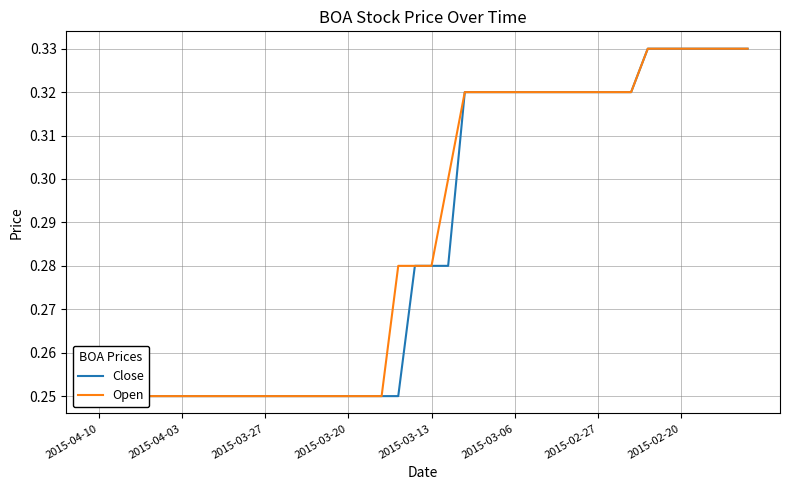

How many series are shown in this chart?

2